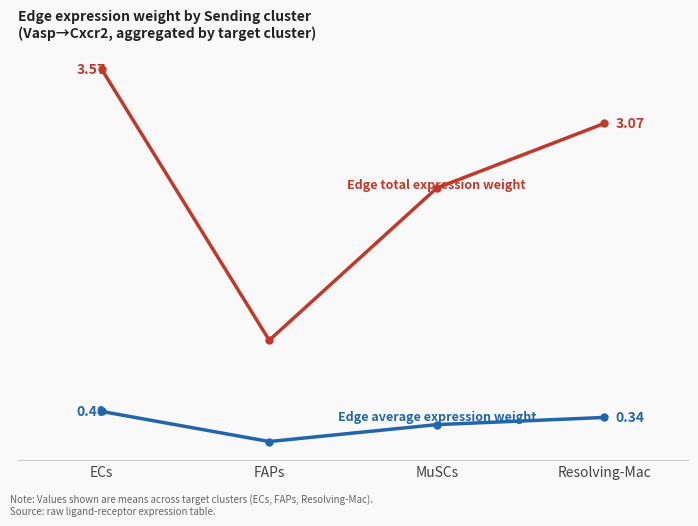

Does the chart have visible grid lines?

No